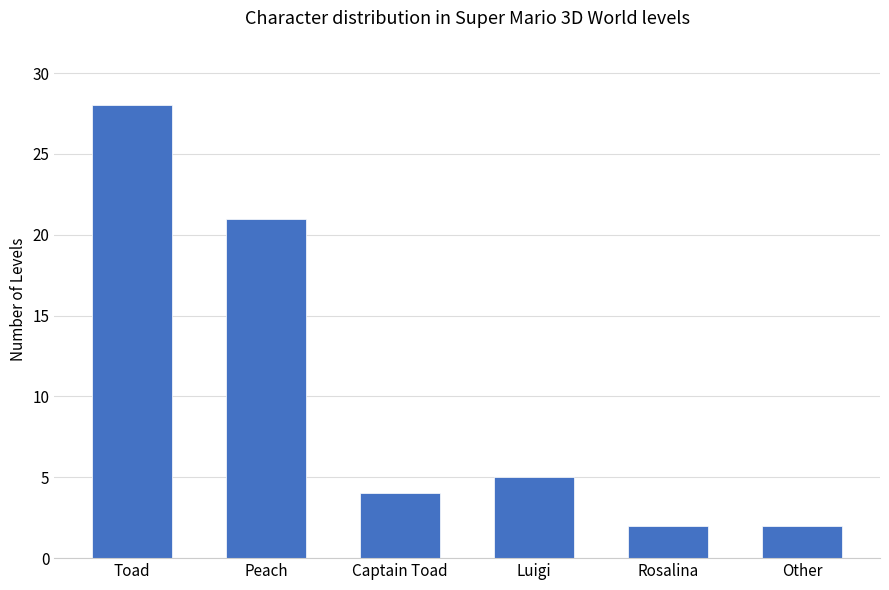

The chart shows a value of 28 at Toad. True or false?

True